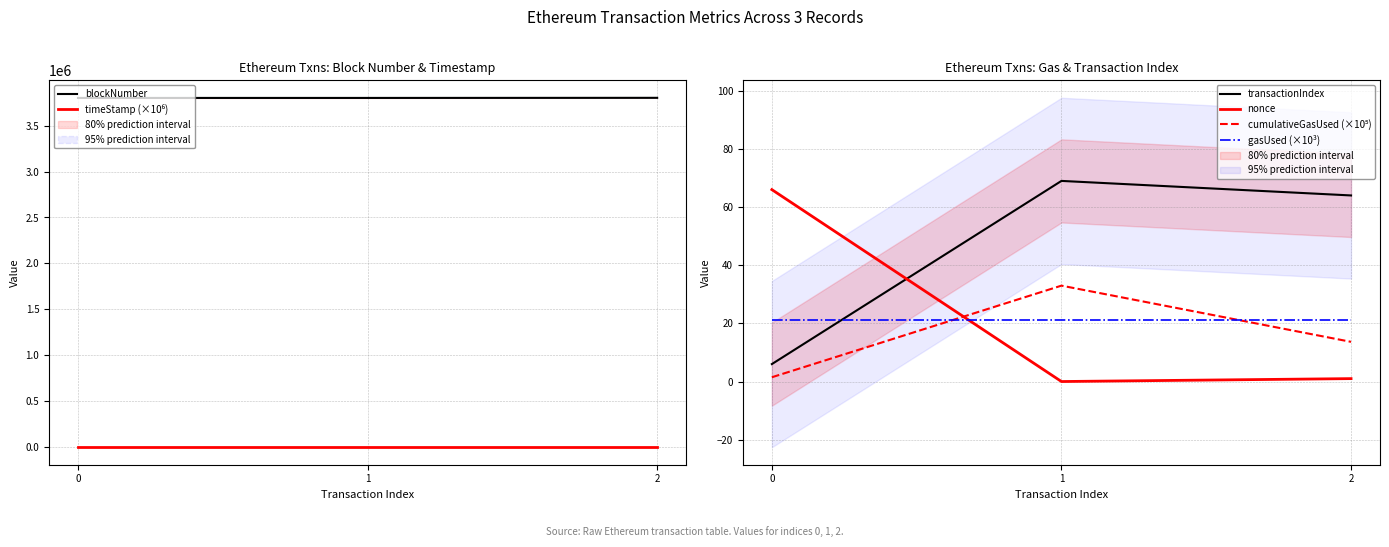

What is the value of the transactionIndex point at the 1st from the left?

6.0